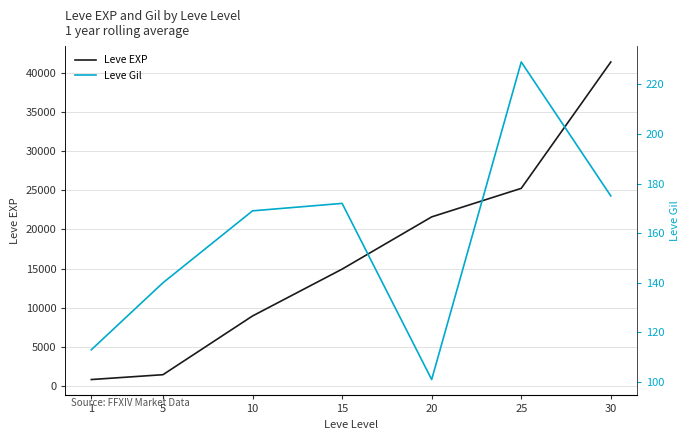

Which has a higher value, 30 or 10?

30